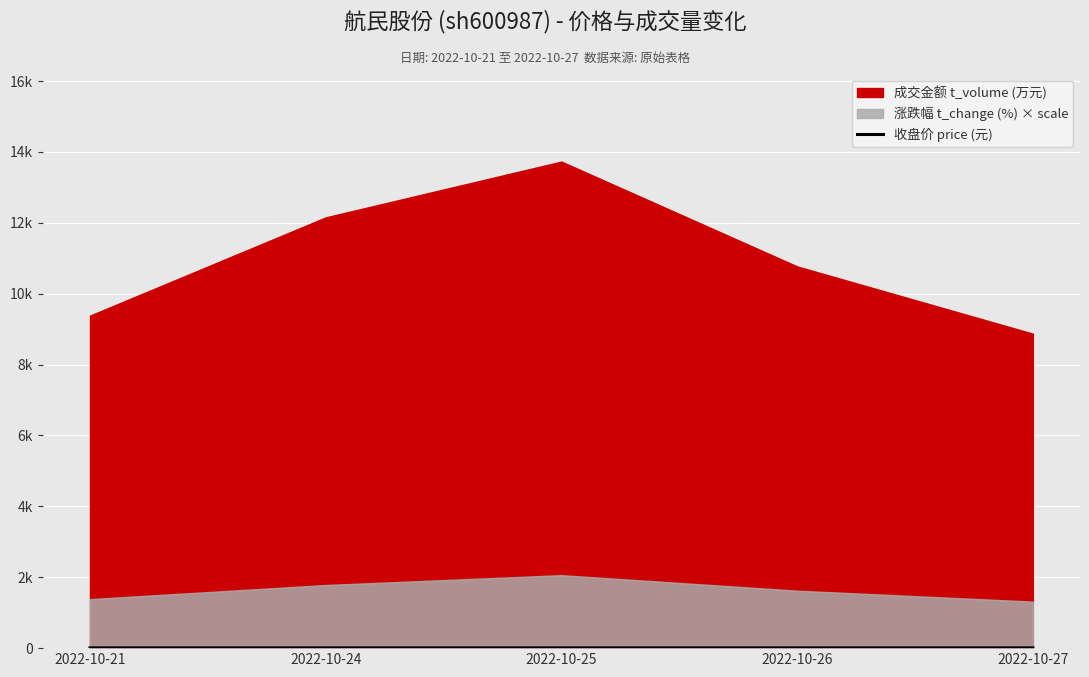

True or false: there are more than 1 points higher than both neighbors.

False